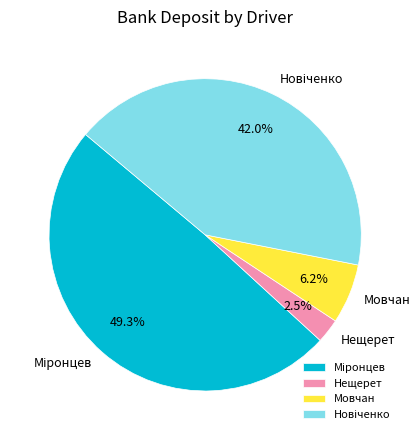

What percentage is NOT represented by Нещерет?

97.5%